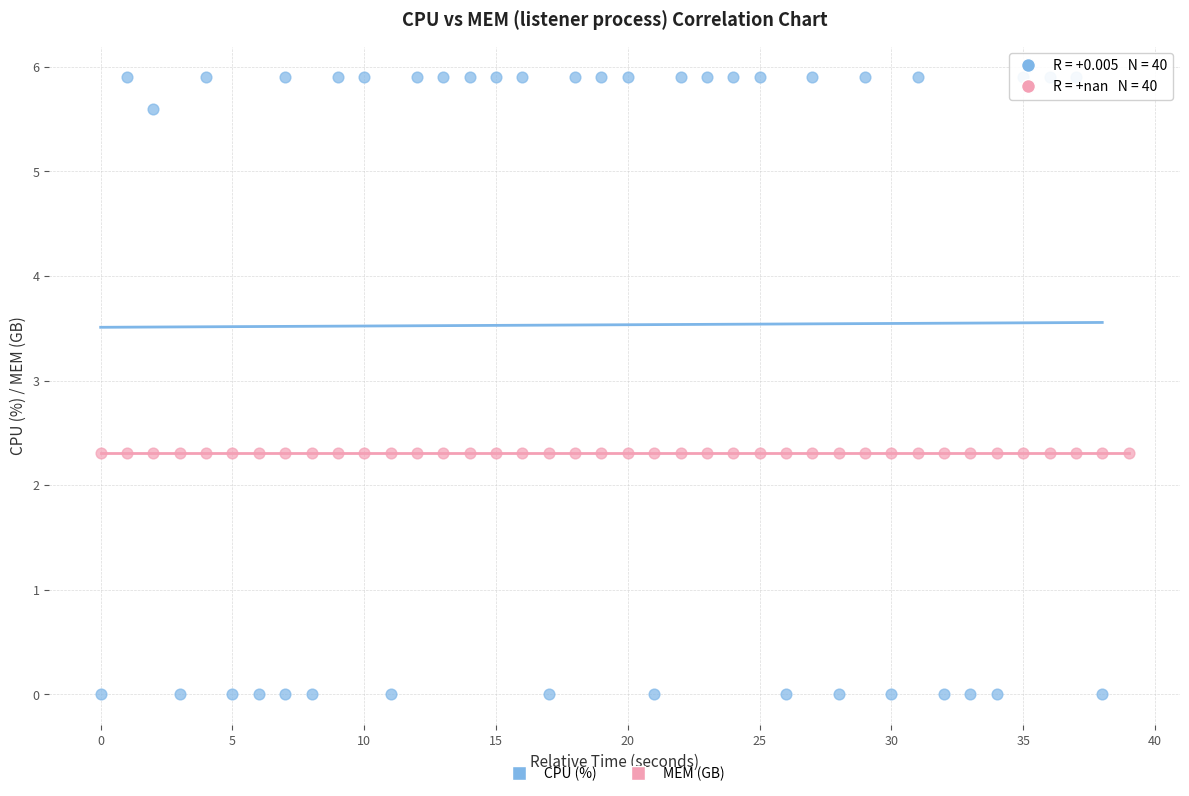

Which series reaches the minimum Y coordinate?

CPU (%)